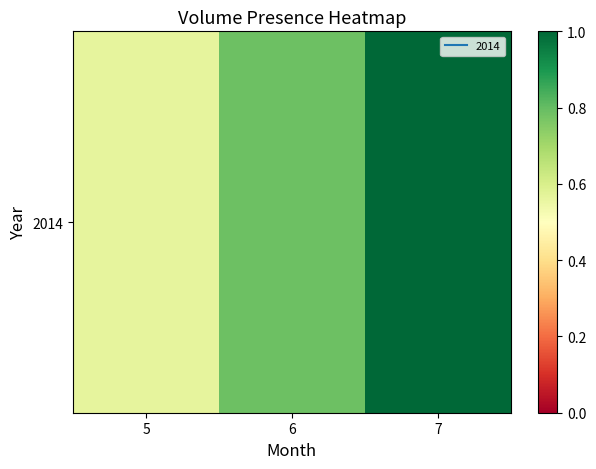

What is the average value?

0.8